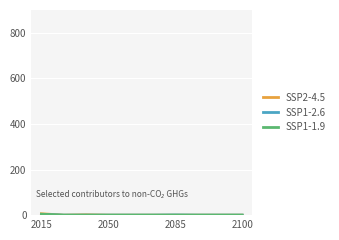

How many lines are shown in the chart?

3